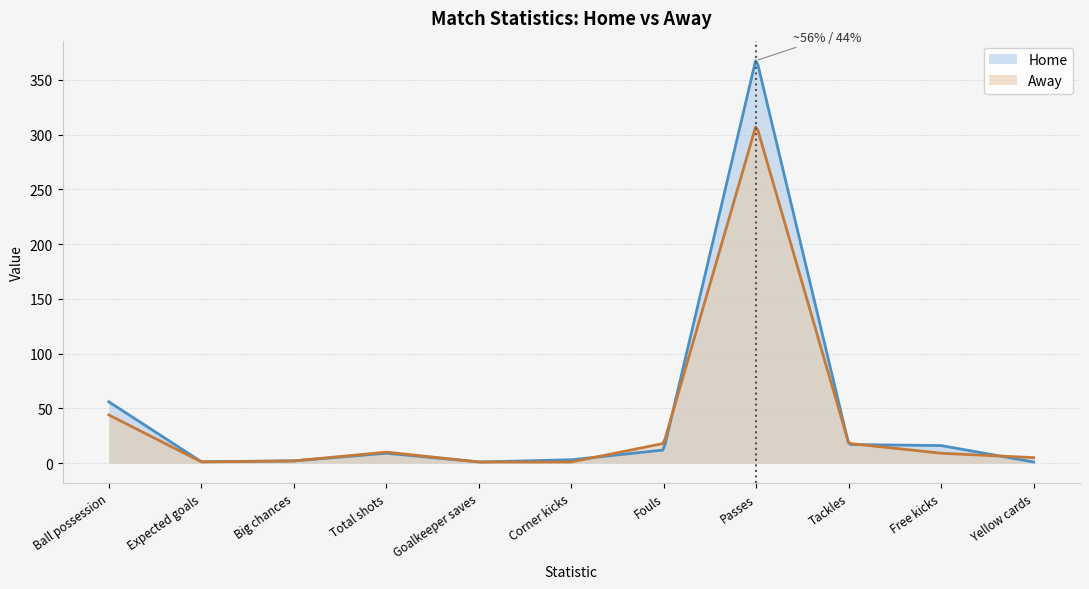

What is the sum of the Away values at Corner kicks and Ball possession?

45.0